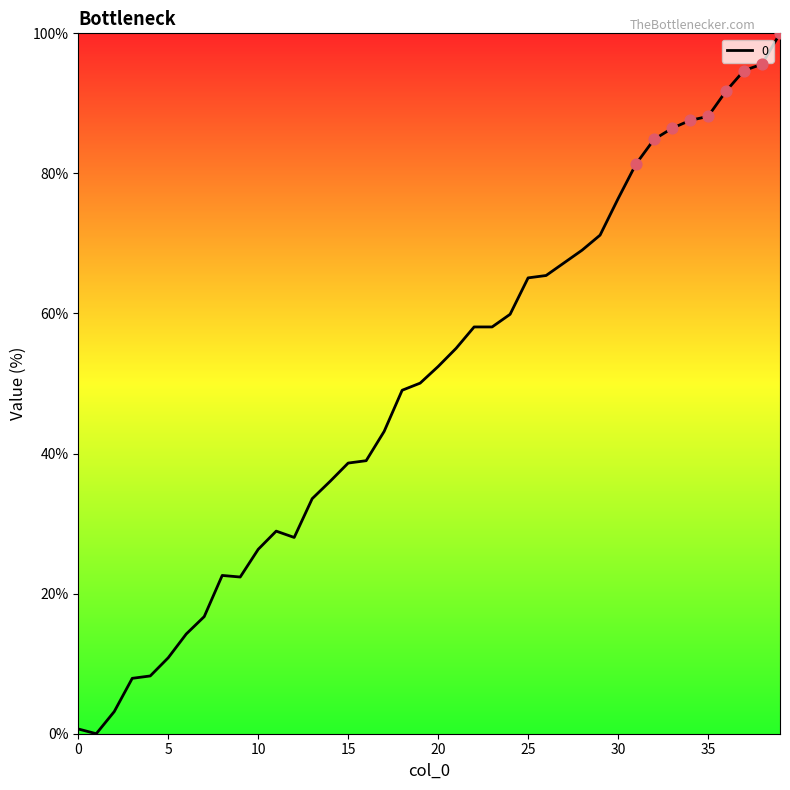

What is the greatest value displayed?

100.0